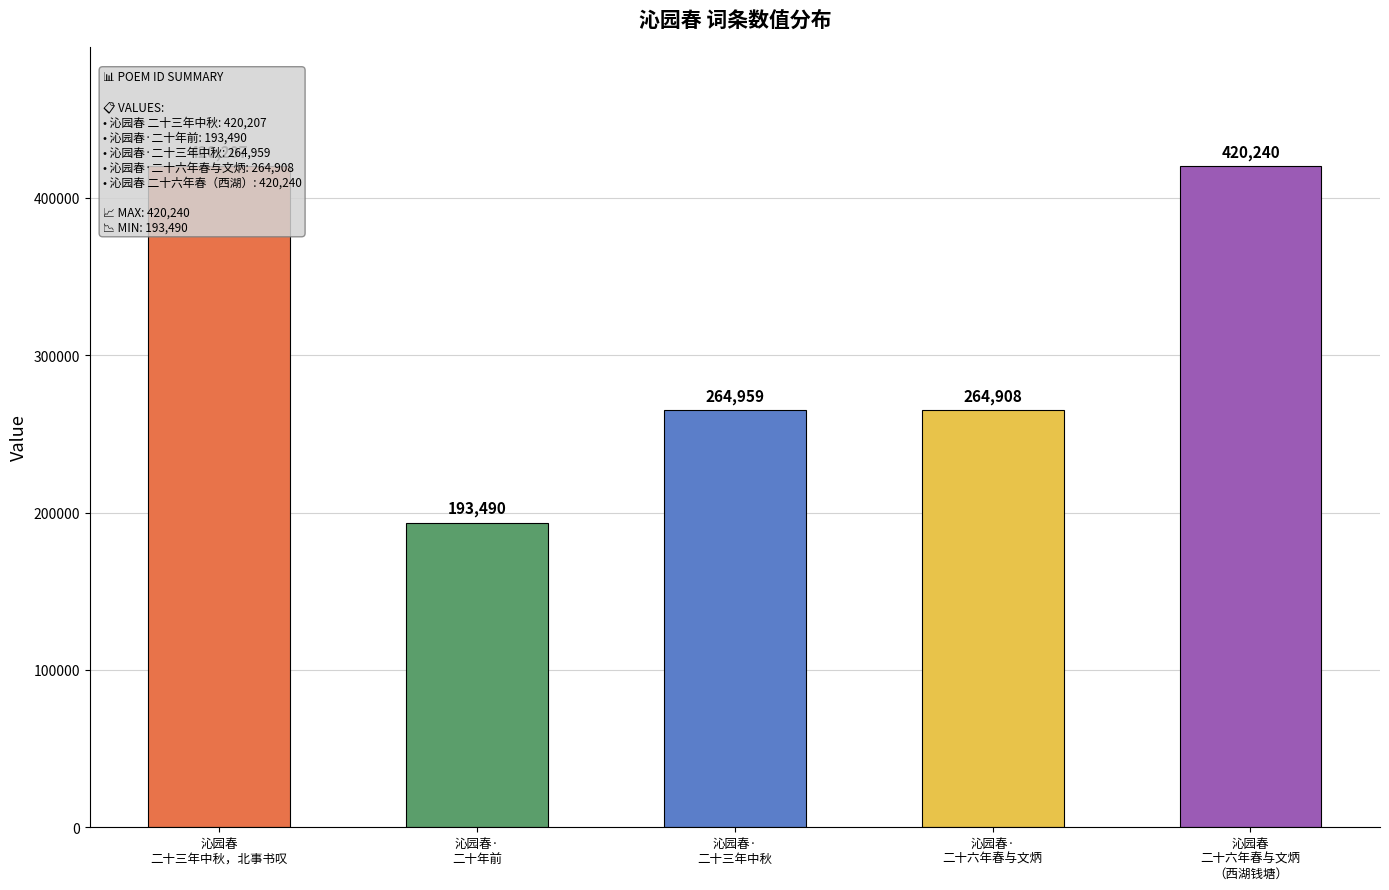

How many bars are there in total?

5